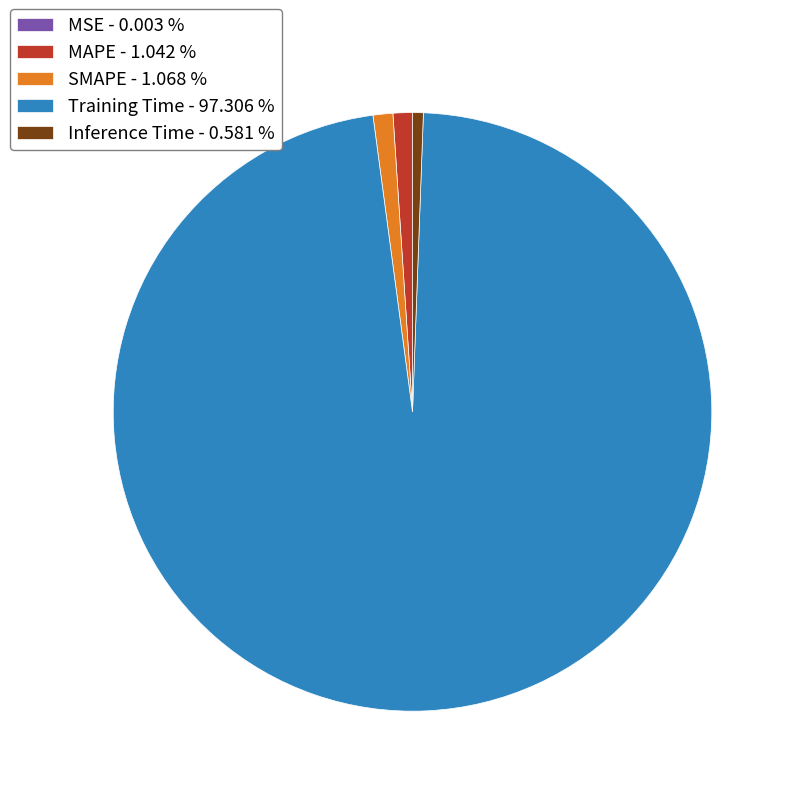

The MAPE slice represents 1% of the pie. True or false?

True